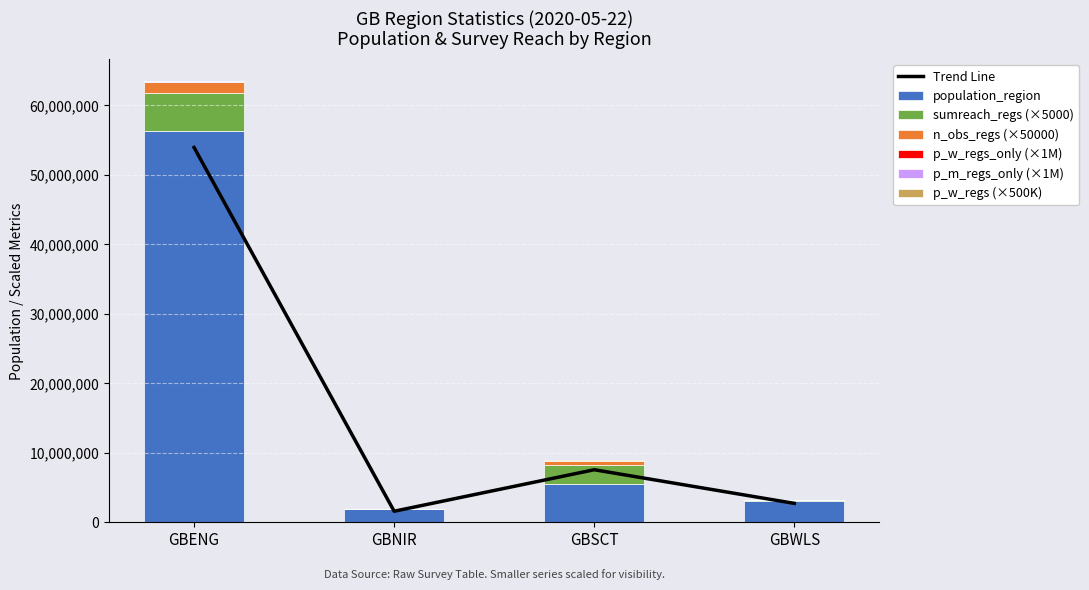

At which category does the chart reach its minimum across all series?

GBNIR